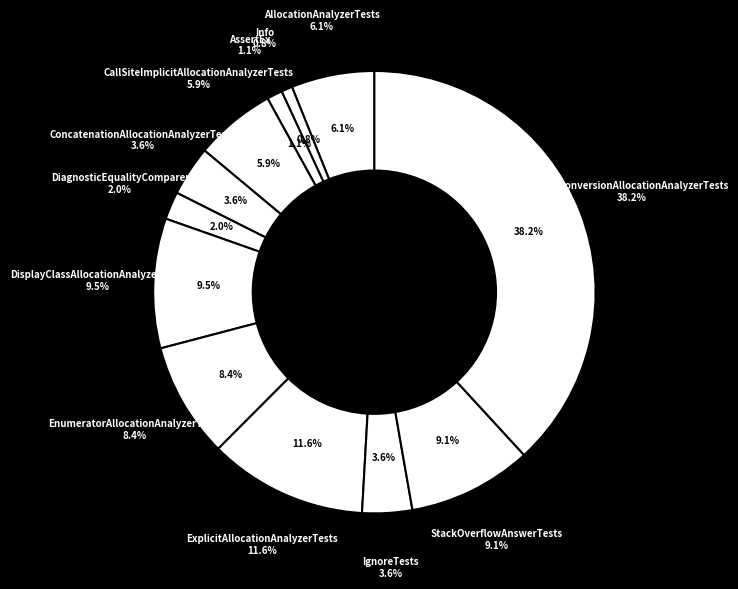

To the nearest percent, what is the combined percentage of ExplicitAllocationAnalyzerTests and DiagnosticEqualityComparer?

14%